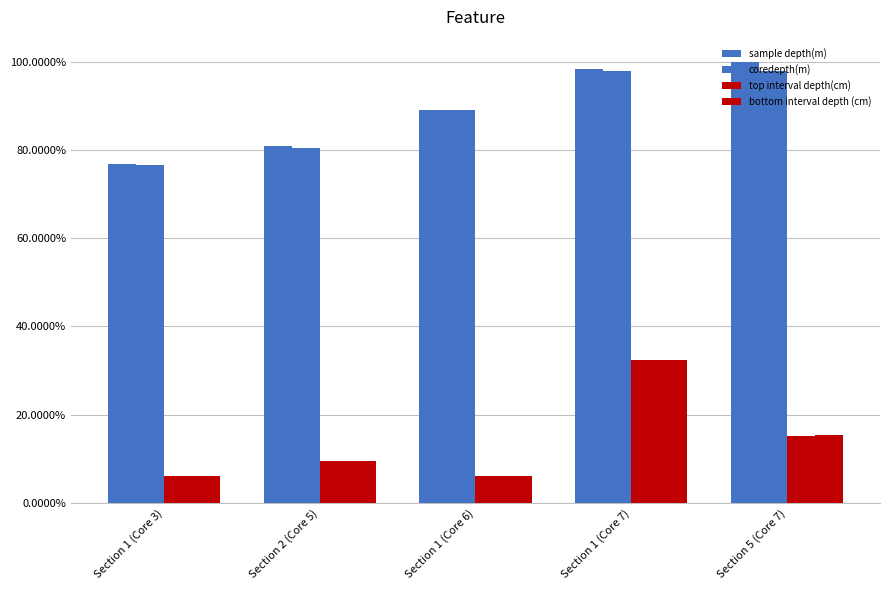

What are all the series names shown in the legend?

sample depth(m), coredepth(m), top interval depth(cm), bottom interval depth (cm)